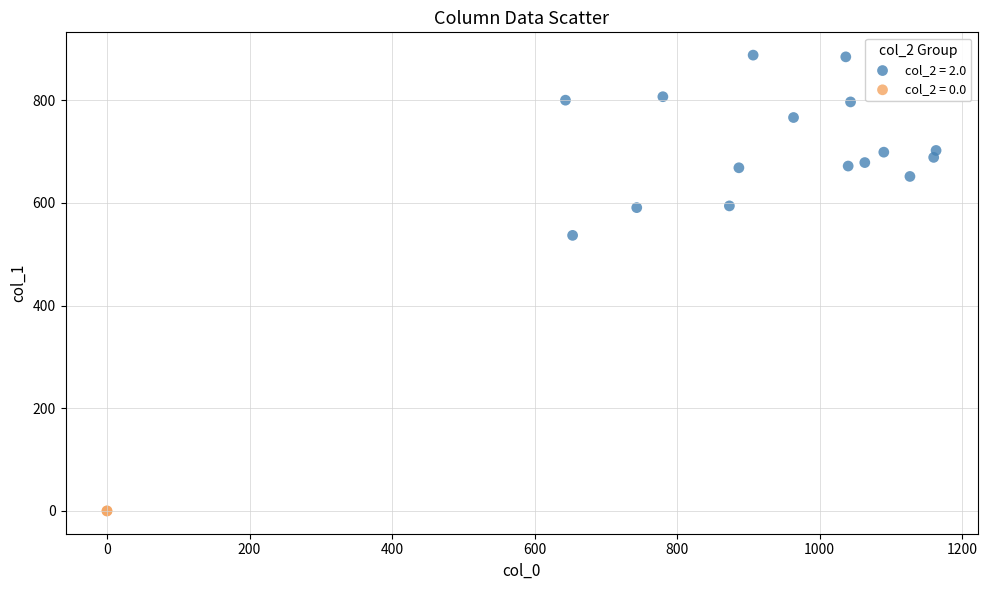

What are all the series names shown in the legend?

col_2 = 2.0, col_2 = 0.0